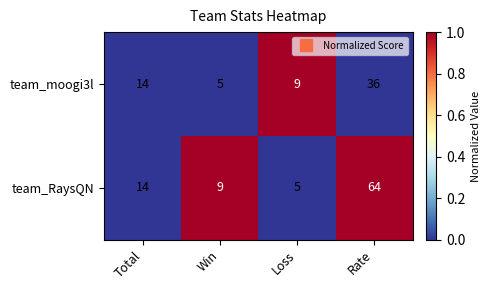

Rank the series by their average value, from highest to lowest.

team_RaysQN, team_moogi3l